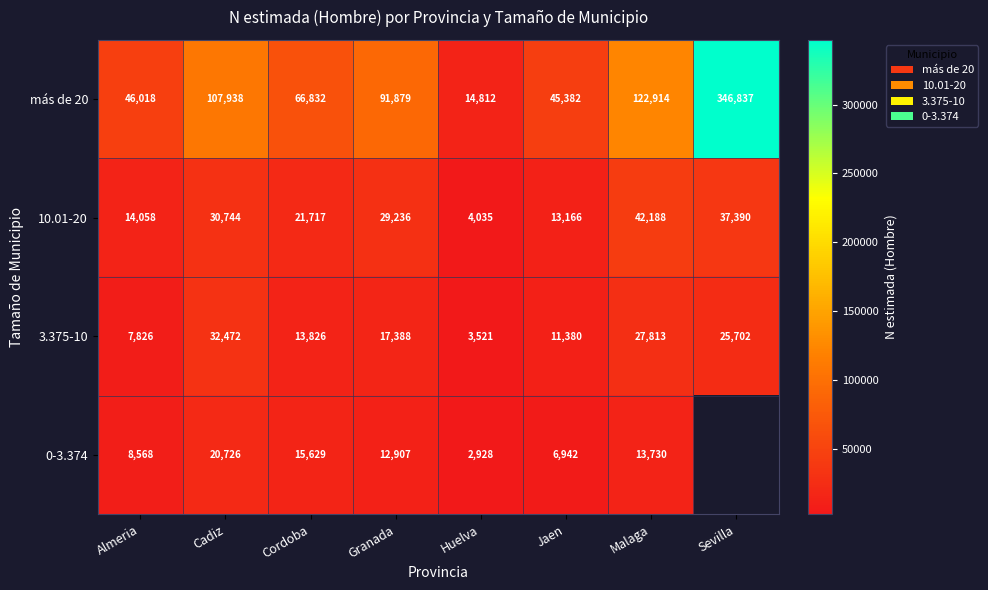

At which label is más de 20 closest to 180824?

Malaga